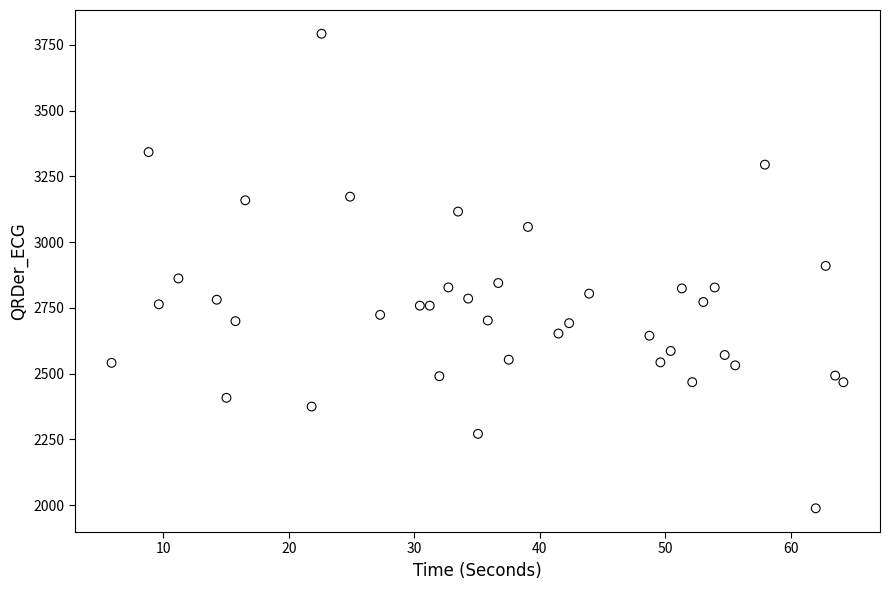

What is the range of X values (max minus min)?

58.3